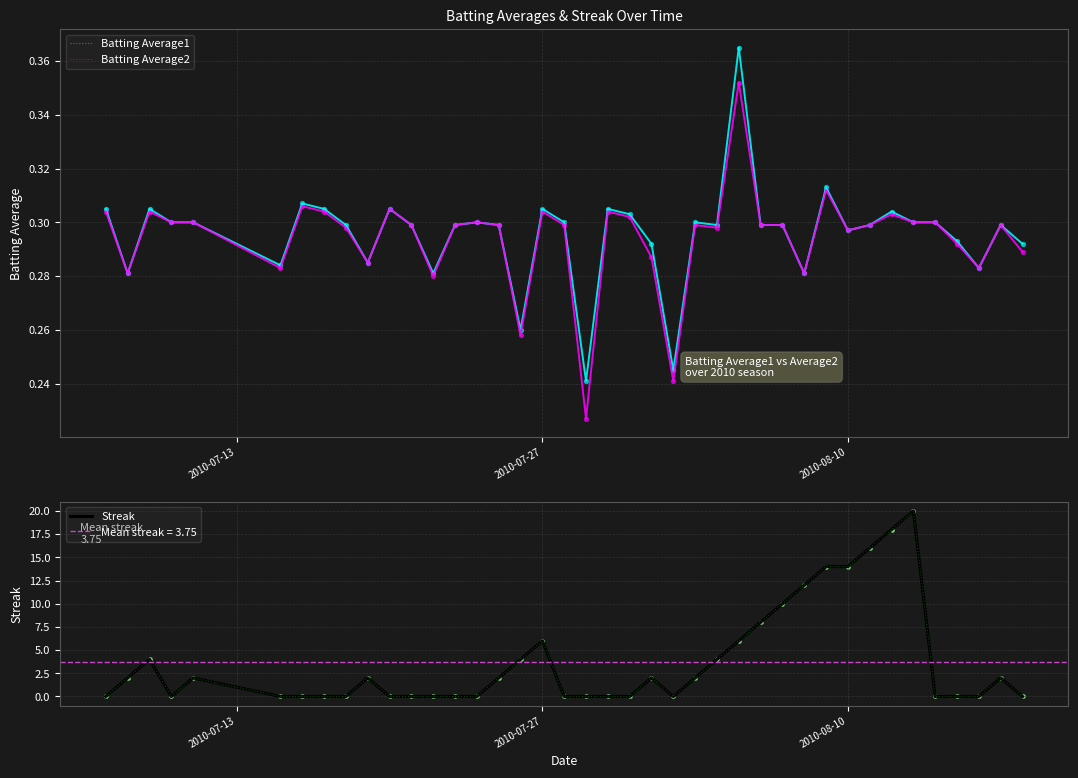

What is the maximum value for Streak?

20